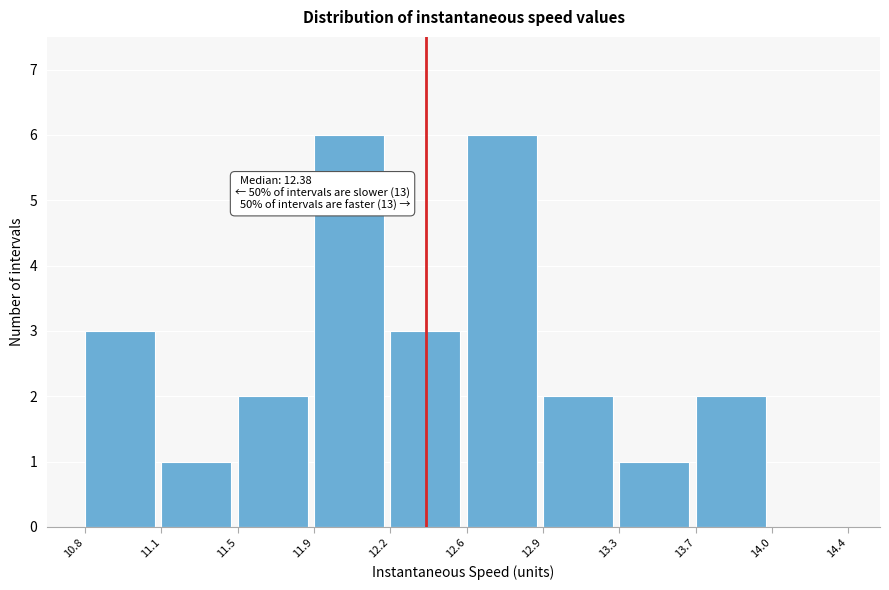

Reading left to right, transcribe all the data shown in this chart.

10.8=3	11.1=1	11.5=2	11.9=6	12.2=3	12.6=6	12.9=2	13.3=1	13.7=2	14.0=0